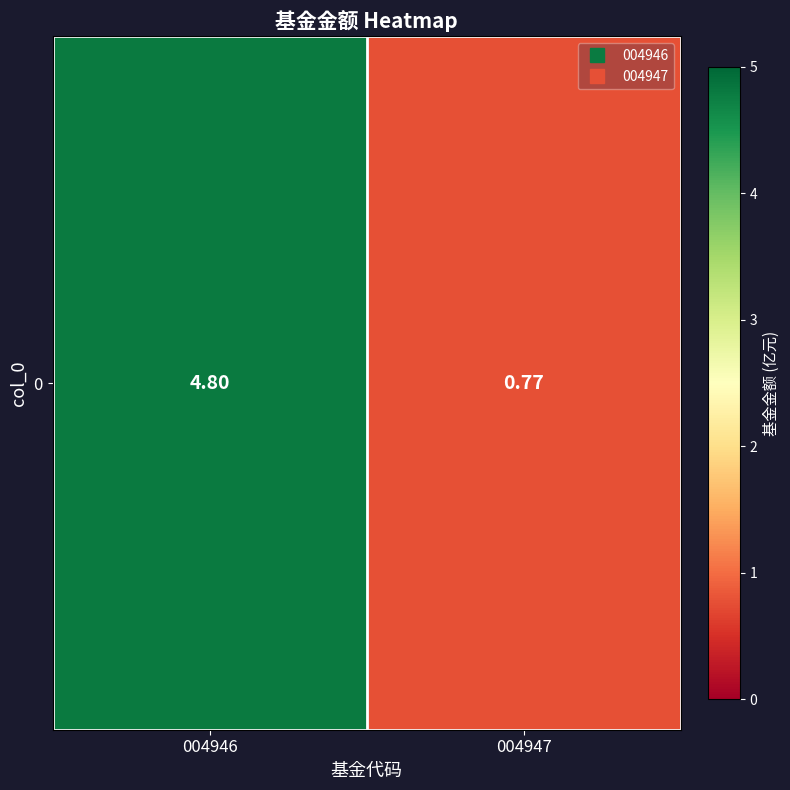

What is the change in value from 004946 to 004947?

-4.0